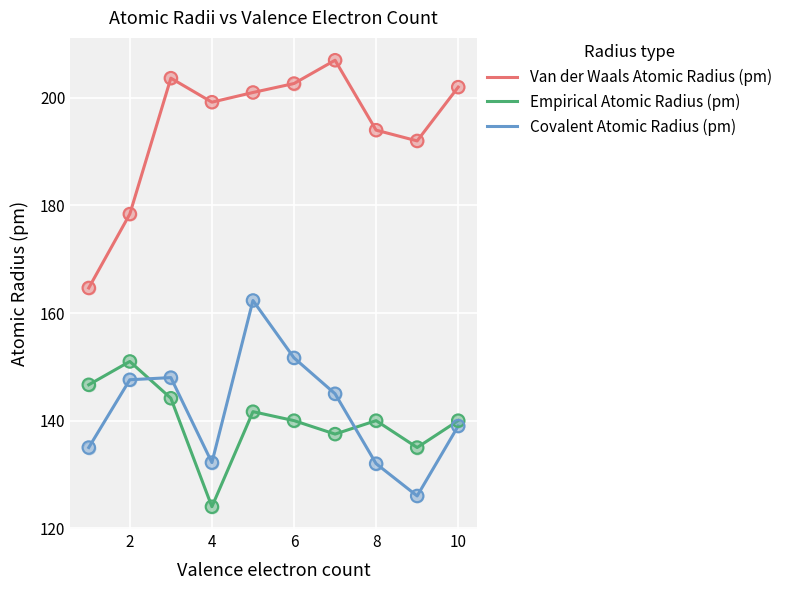

Which series has the widest spread of values?

Van der Waals Atomic Radius (pm)